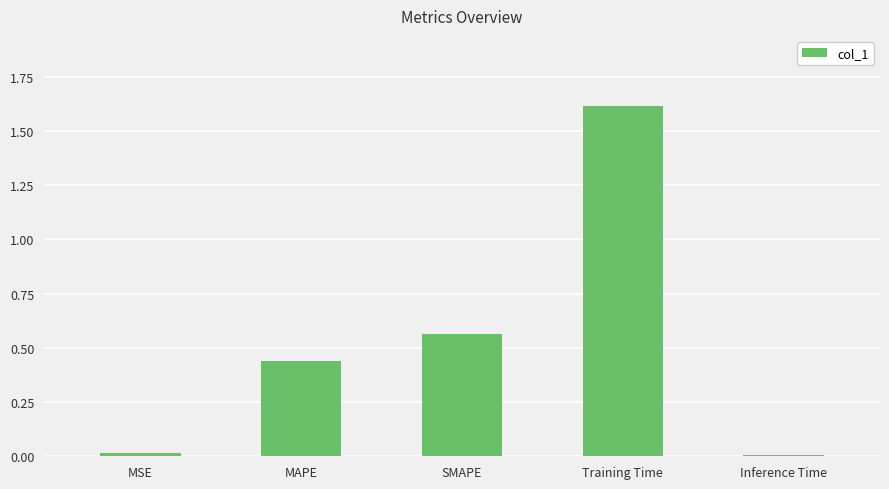

What is the label of the 3rd bar from the left?

SMAPE